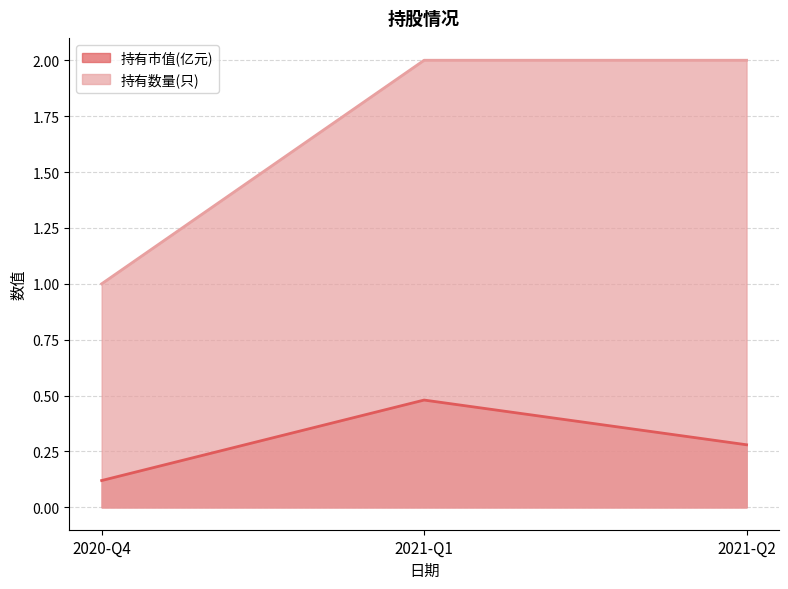

What is the label of the 1st point from the left?

2020-Q4